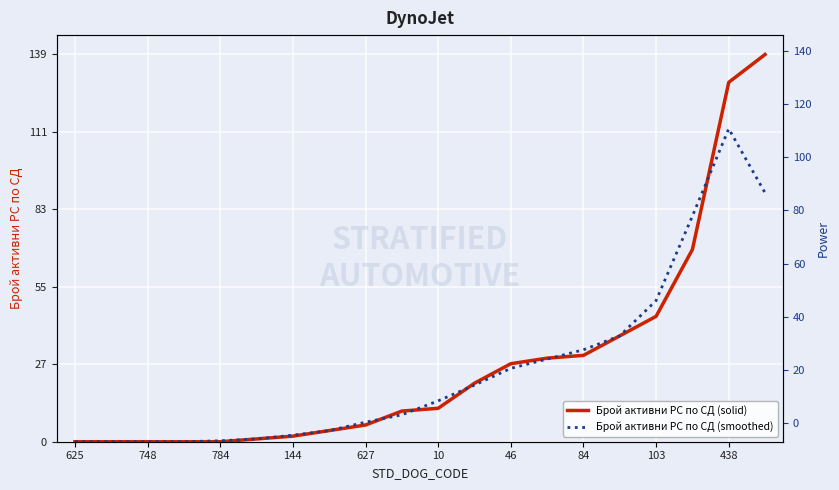

Where is Брой активни РС по СД (solid) nearest to the value 69?

17